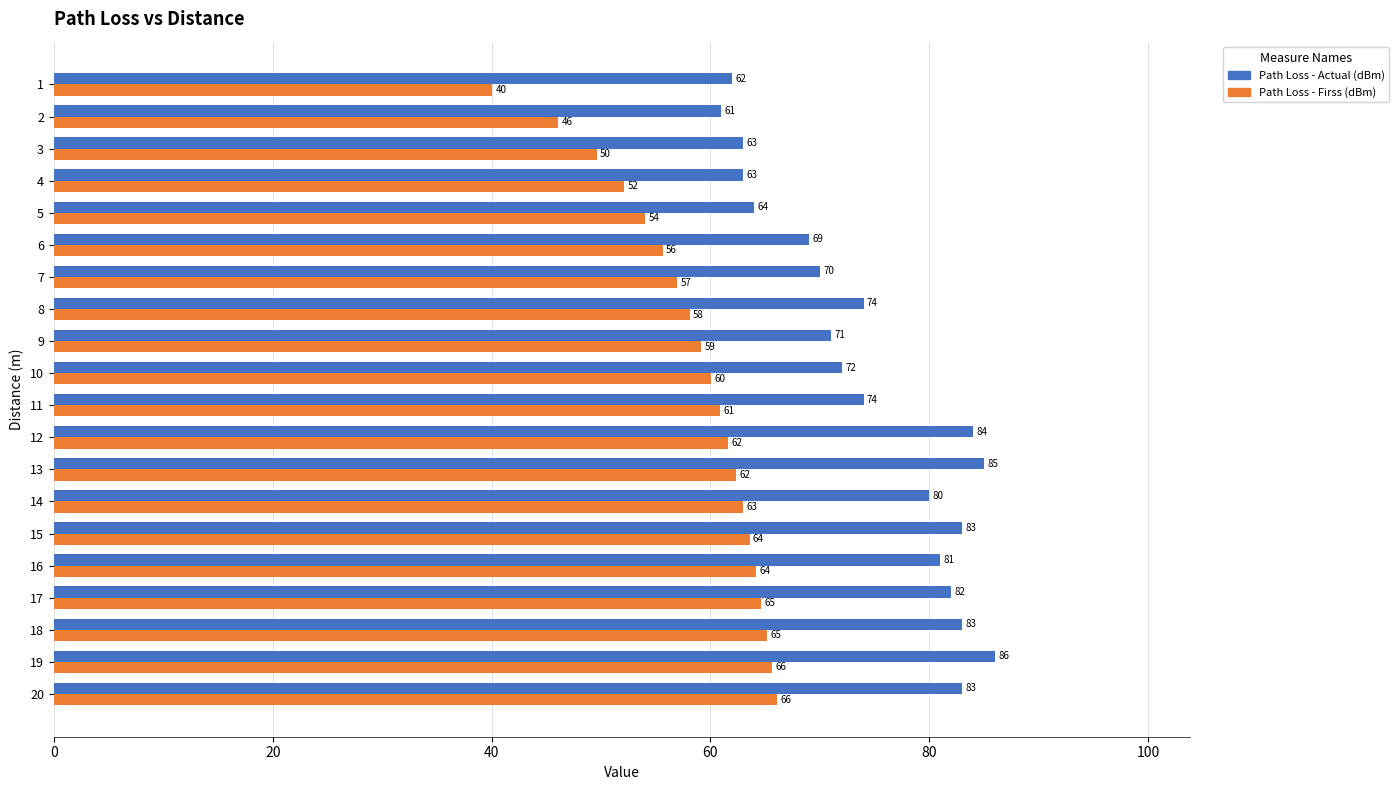

What is the maximum value shown in the chart?

86.0